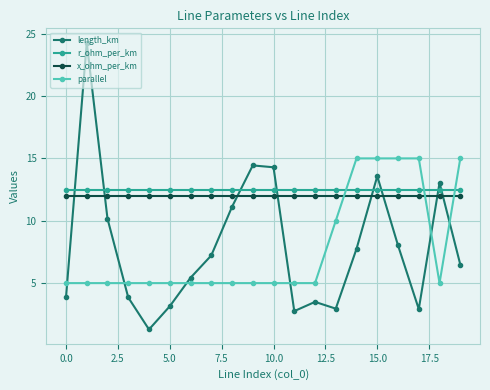

Which series has the widest spread of values?

length_km